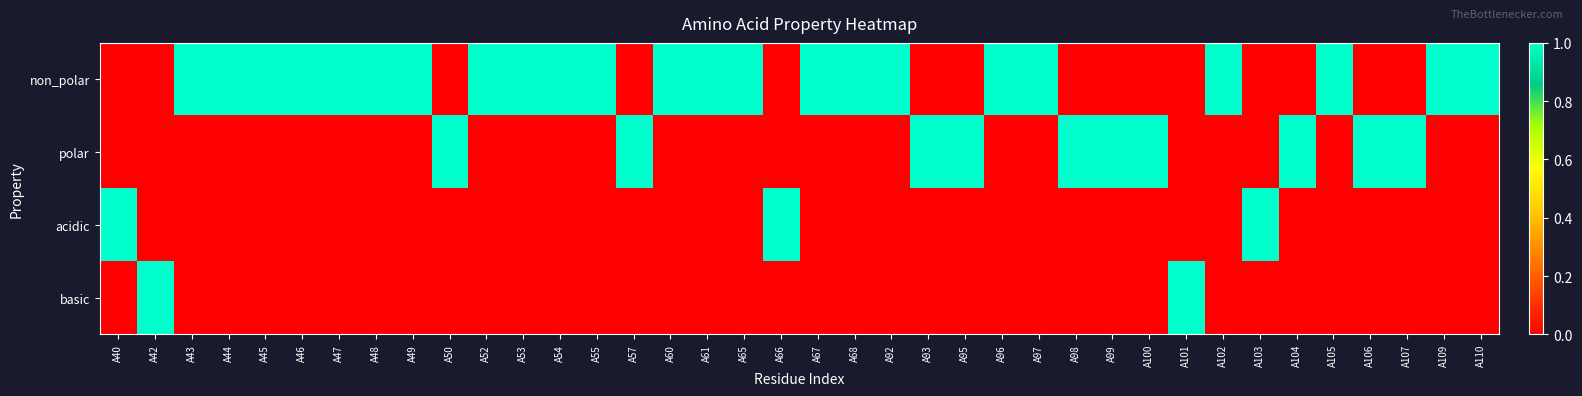

Rank the series at A60 from lowest to highest value.

polar, acidic, basic, non_polar